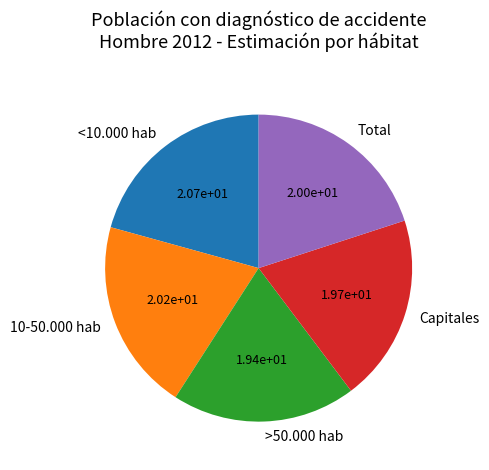

Is Capitales the majority of the pie?

No